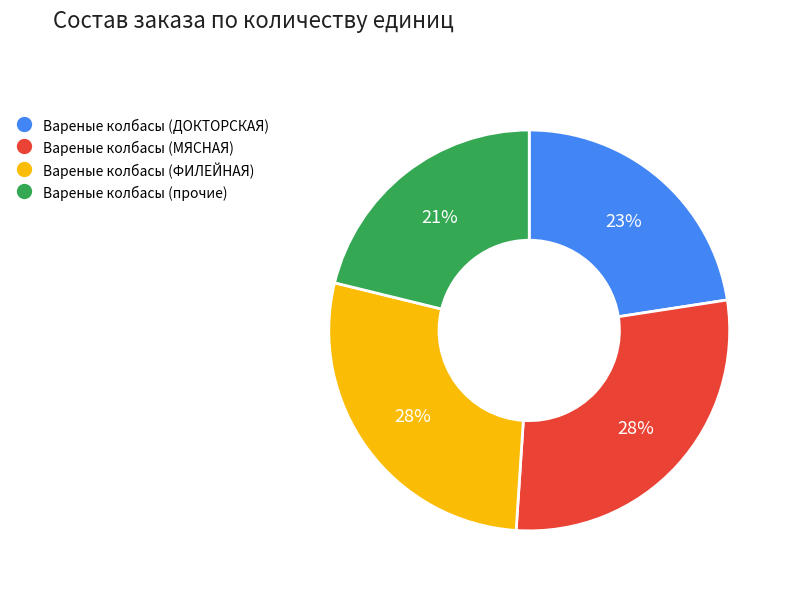

To the nearest percent, what is the average slice percentage?

25%